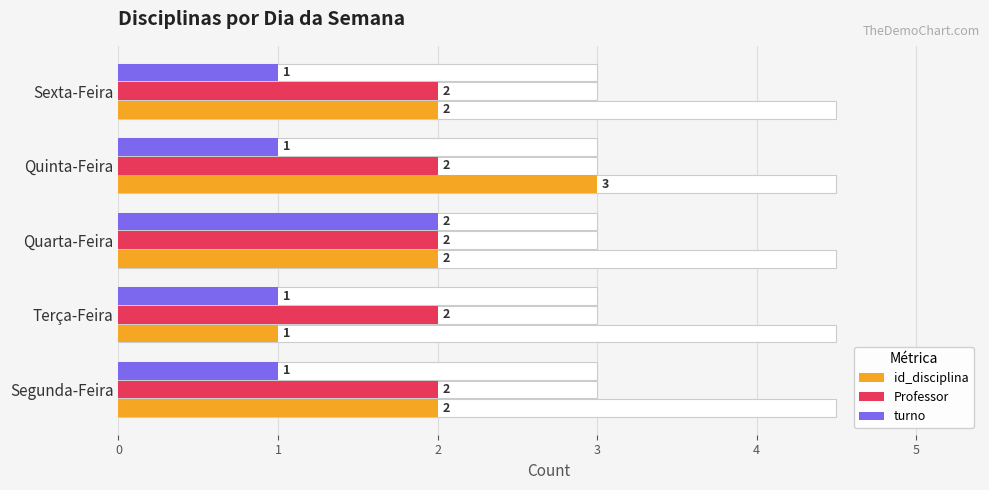

What are all the series names shown in the legend?

id_disciplina, Professor, turno